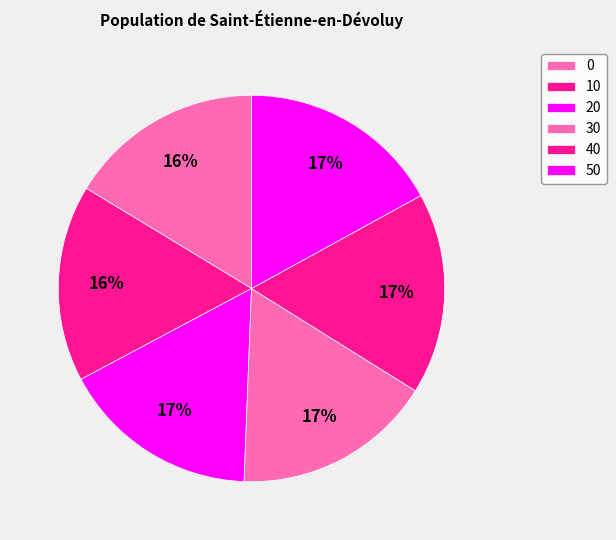

To the nearest percent, what is the difference between the 0 and 50 slice percentages?

1%